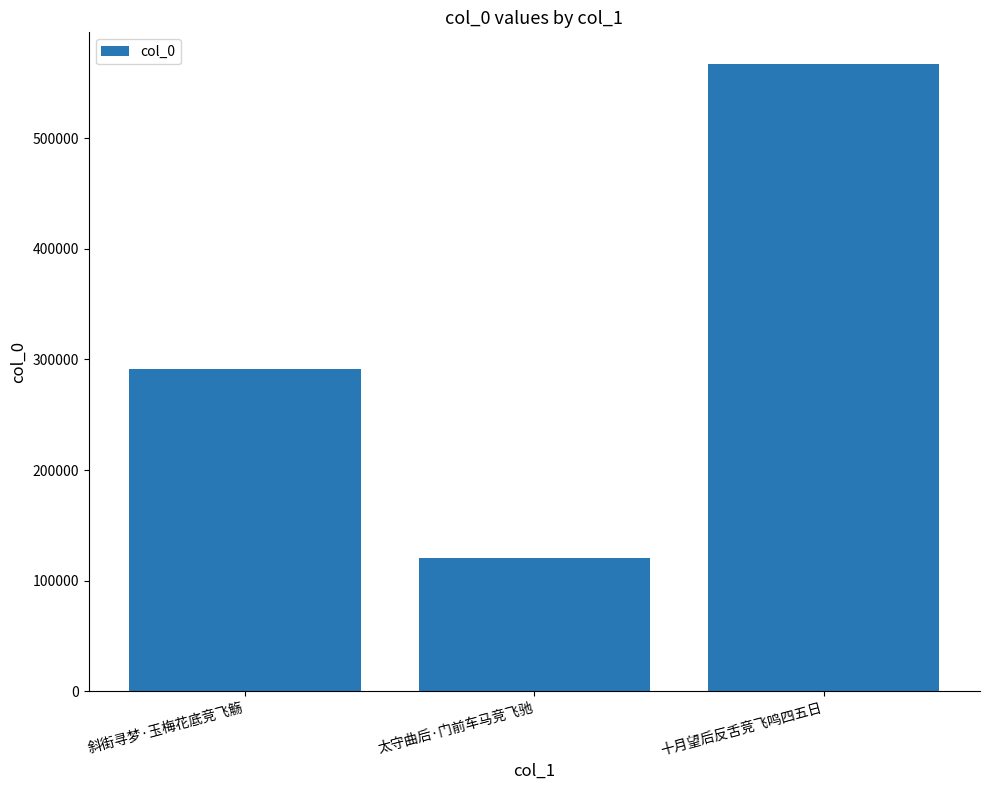

What is the difference between the maximum and minimum values?

447026